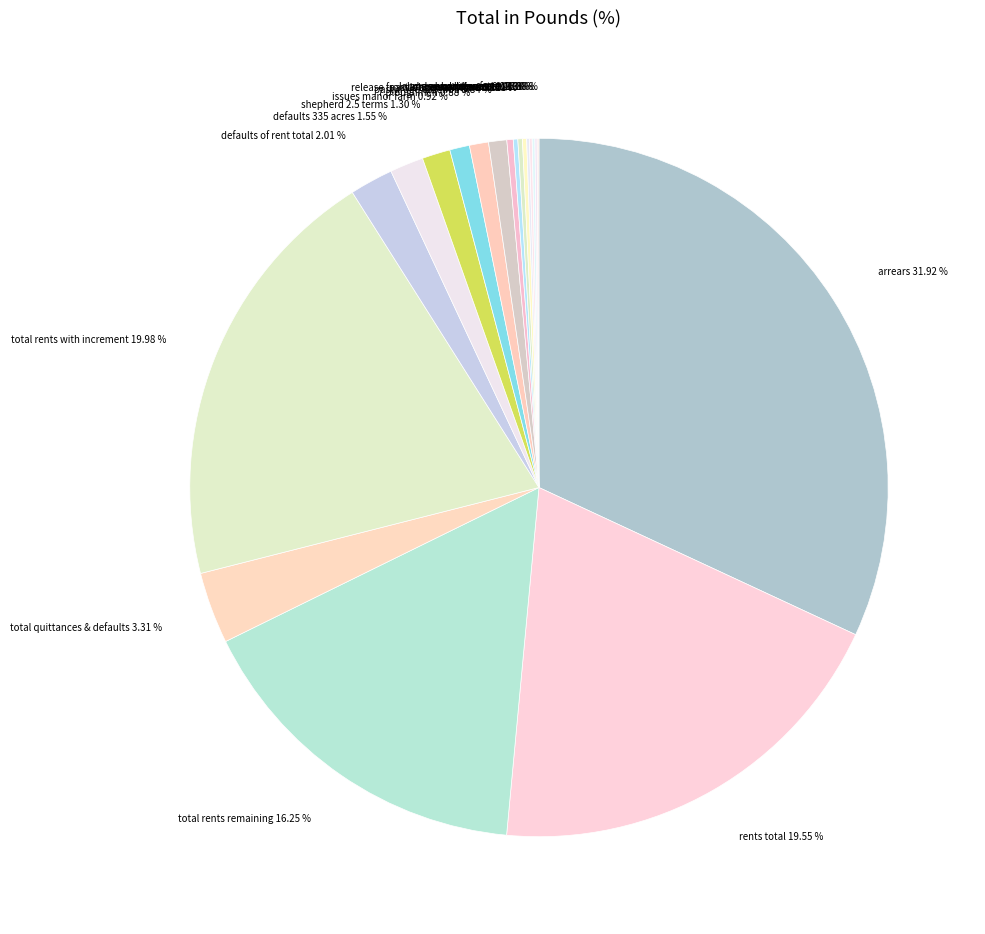

Which has a higher value, arrears or shepherd 2.5 terms?

arrears